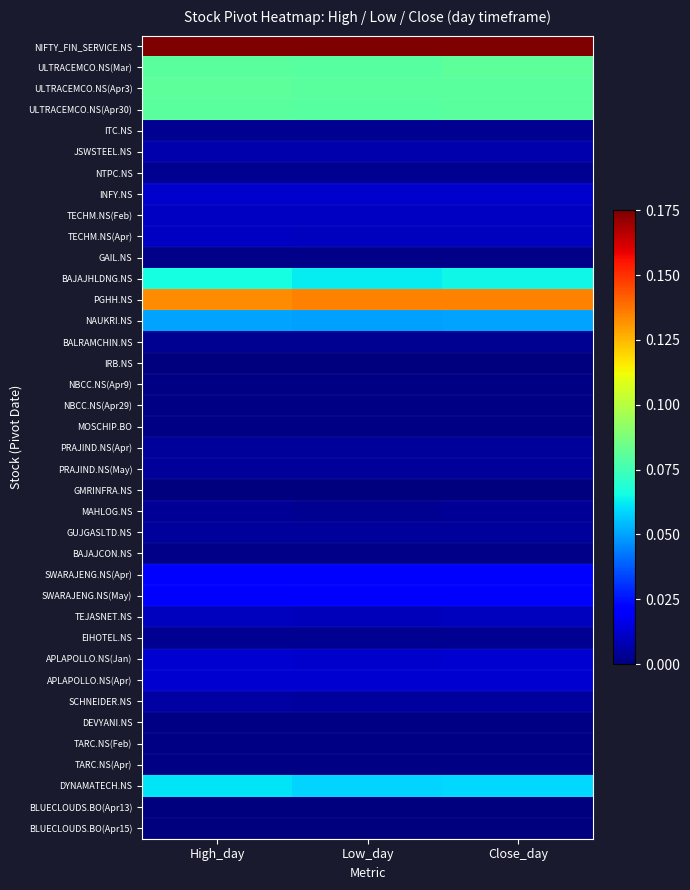

Which has a higher value, Close_day or Low_day?

Close_day